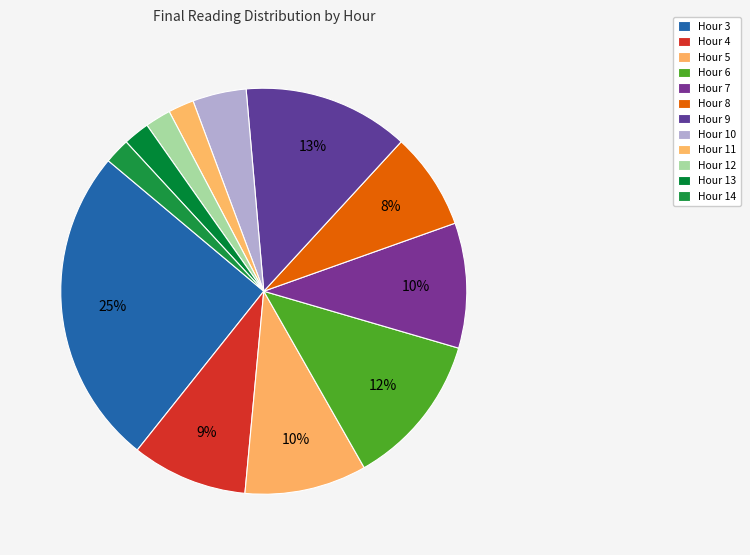

To the nearest percent, what percentage of the pie is Hour 5?

10%